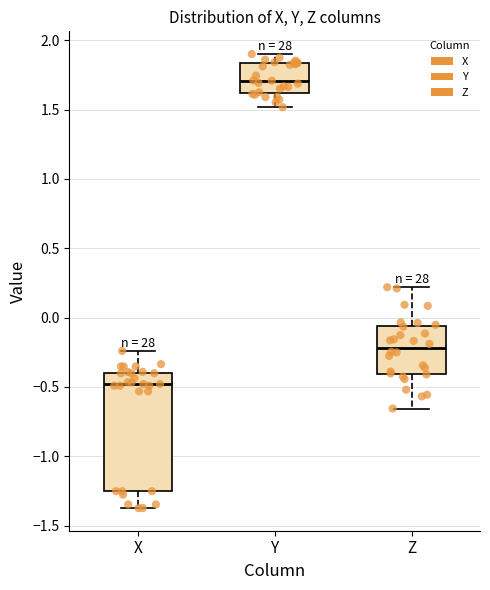

Which box's median line is the lowest?

X